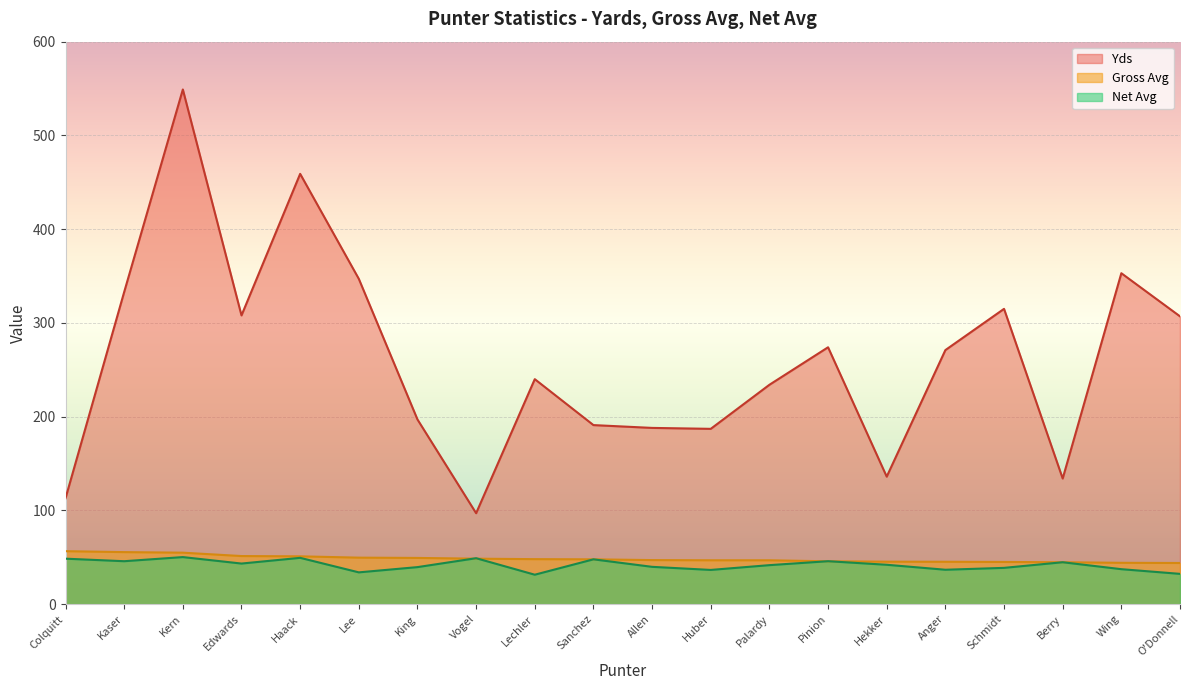

What is the approximate value of Net Avg at Edwards?

43.3